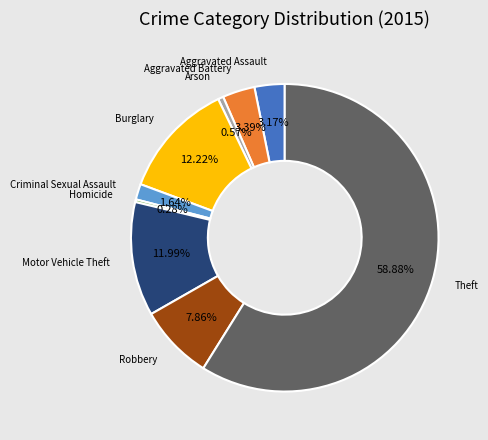

Does any single category account for the majority?

Yes